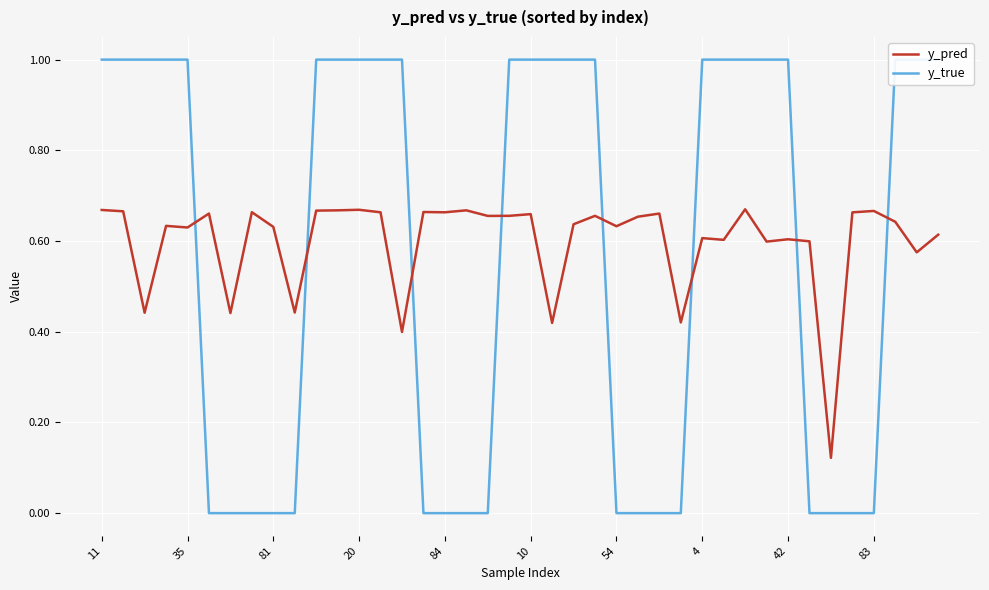

In y_pred, how many points are lower than both neighbors (excluding endpoints)?

14